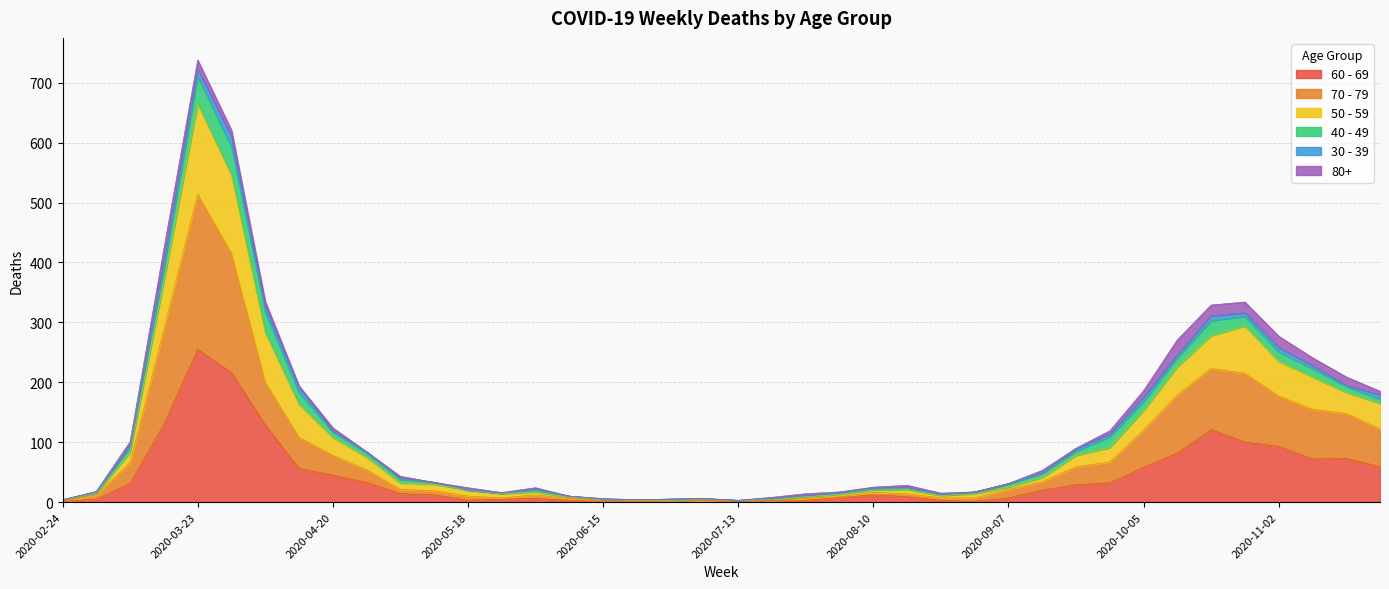

True or false: 60 - 69 and 70 - 79 intersect in this chart.

False